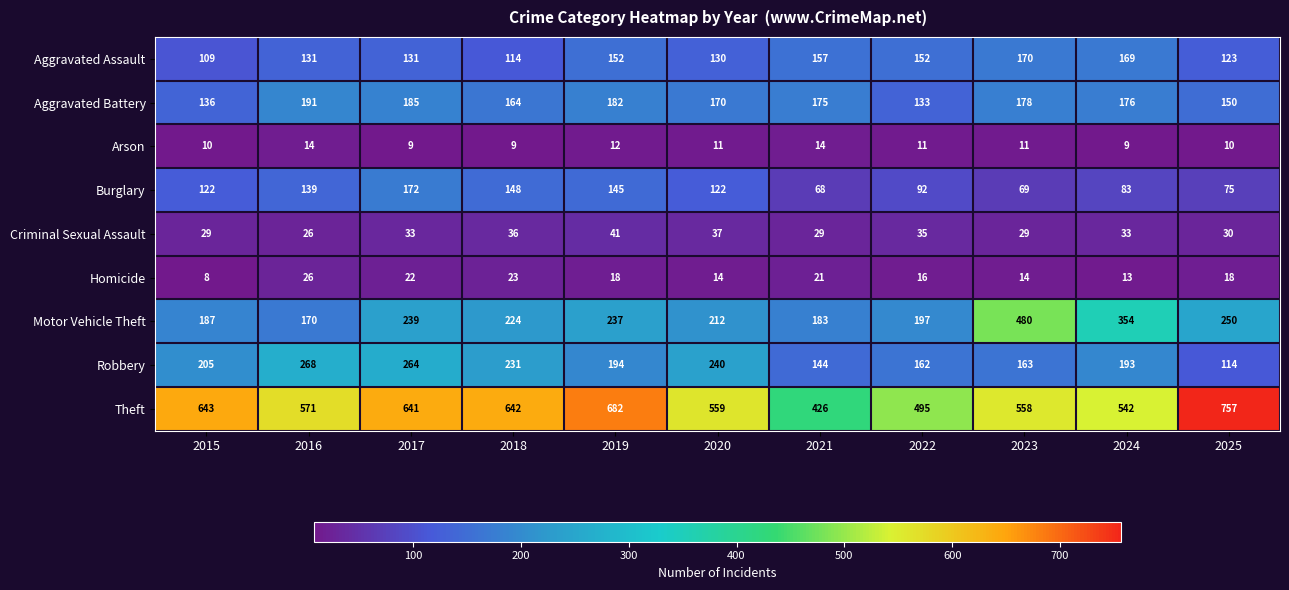

At 2020, list the series in order from largest to smallest.

Theft, Robbery, Motor Vehicle Theft, Aggravated Battery, Aggravated Assault, Burglary, Criminal Sexual Assault, Homicide, Arson